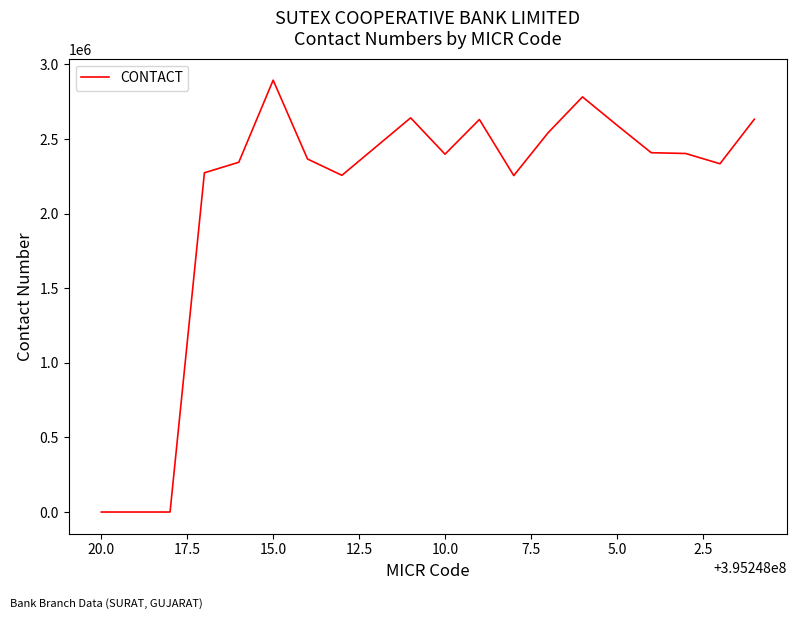

What is the difference between the maximum and minimum values?

2894024